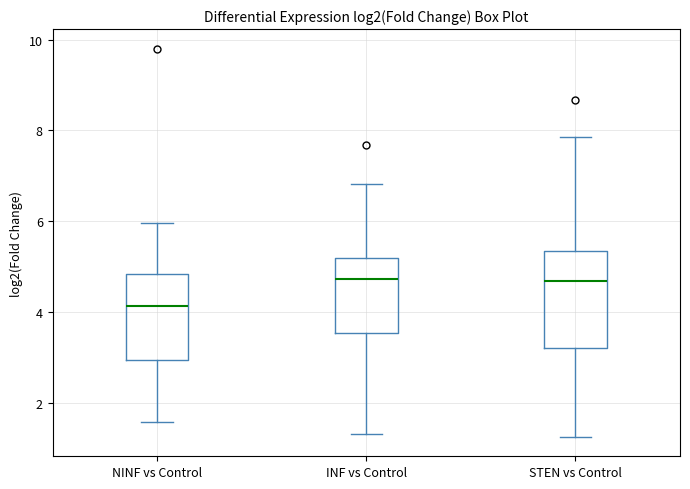

Reading left to right, read every box against the y-axis: the position of its median line, the range the box covers, and the ends of its whiskers. The values are not printed on the chart, so give them approximately, as read against the axis.

NINF vs Control: median 4.2, box 3.0 to 4.8, whiskers 1.6 to 6.0
INF vs Control: median 4.8, box 3.6 to 5.2, whiskers 1.4 to 6.8
STEN vs Control: median 4.6, box 3.2 to 5.4, whiskers 1.2 to 7.8